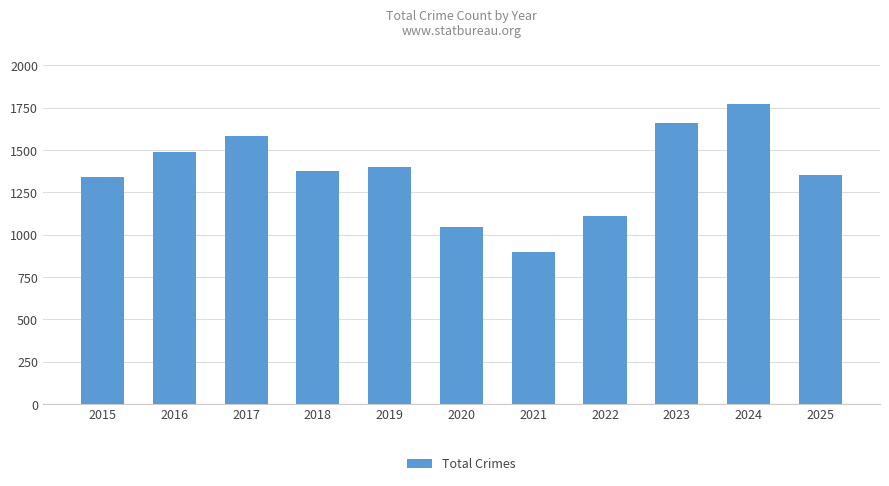

What is the value of the 3rd bar from the left?

1583